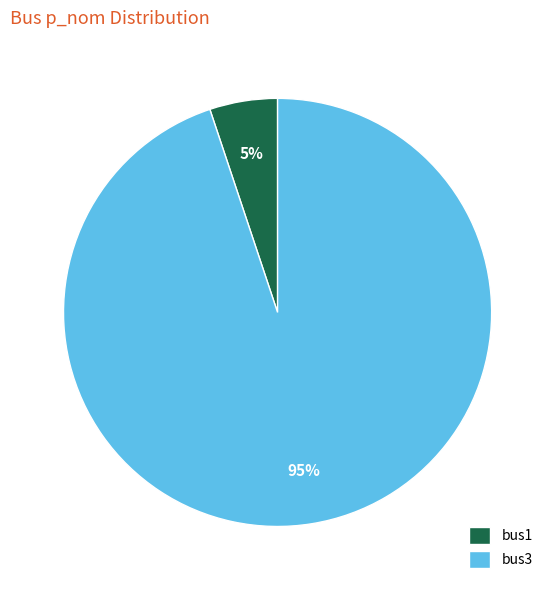

How many slices are in this pie chart?

2